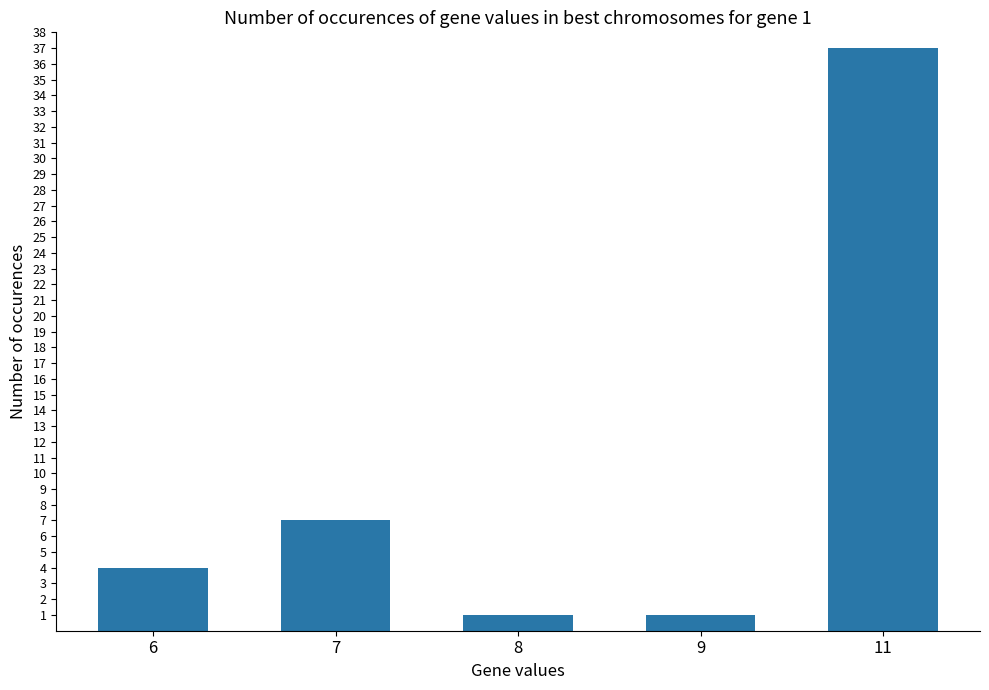

Does the chart contain any negative values?

No